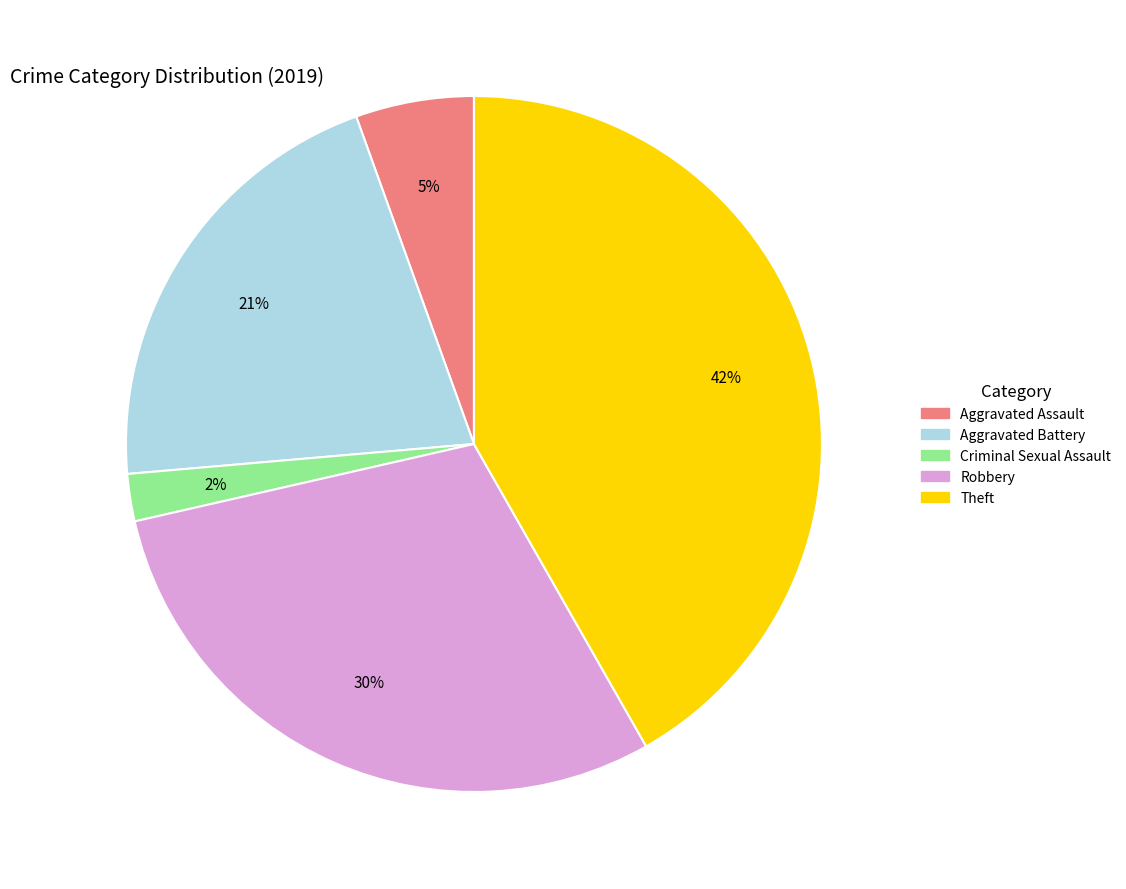

Which category has the smallest portion of the pie?

Criminal Sexual Assault